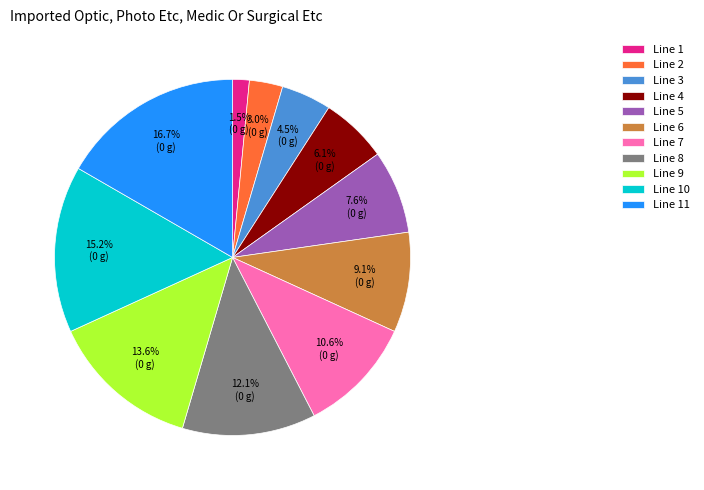

How many segments does this pie chart have?

11